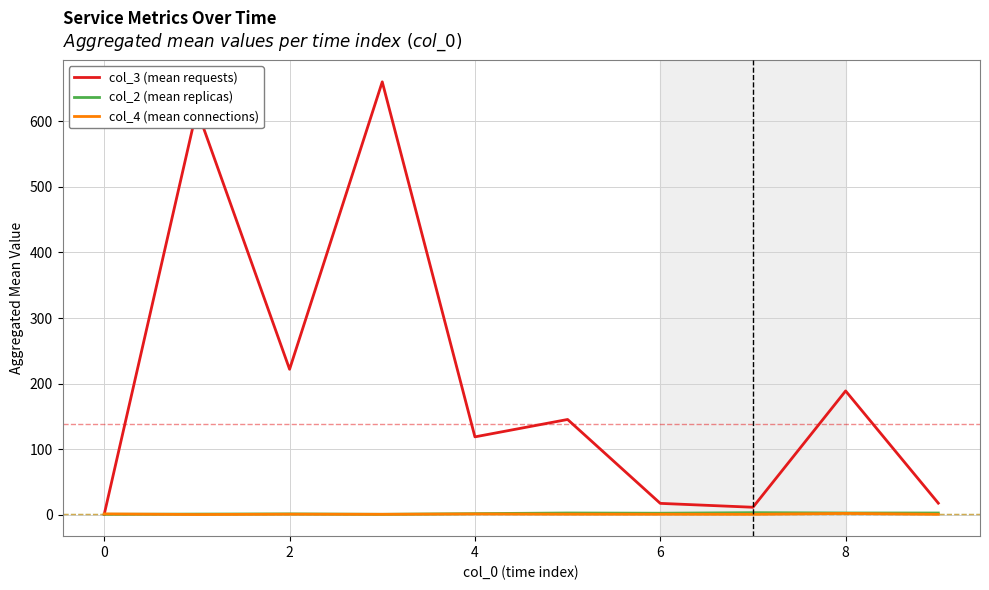

Which series has the largest total across all categories?

col_3 (mean requests)